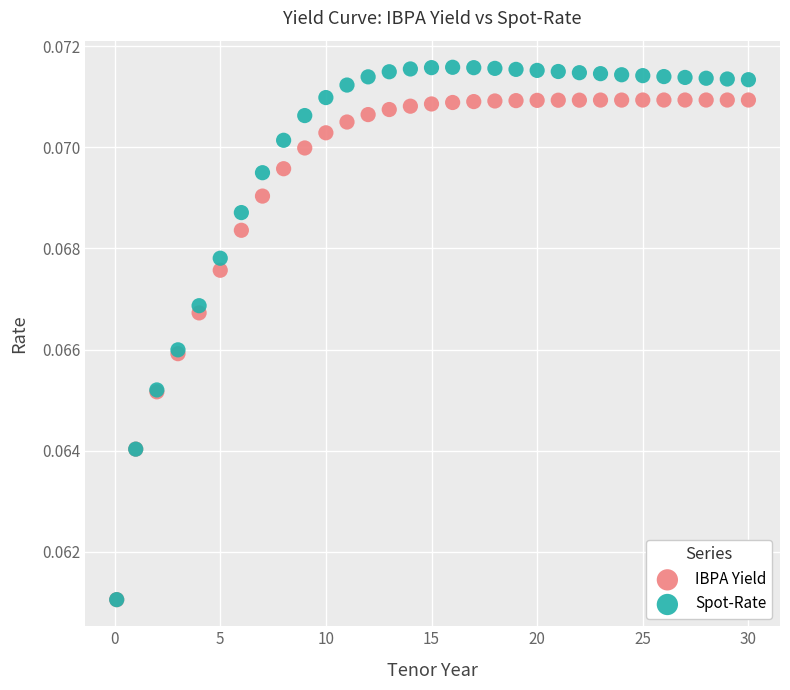

What are all the series names shown in the legend?

IBPA Yield, Spot-Rate